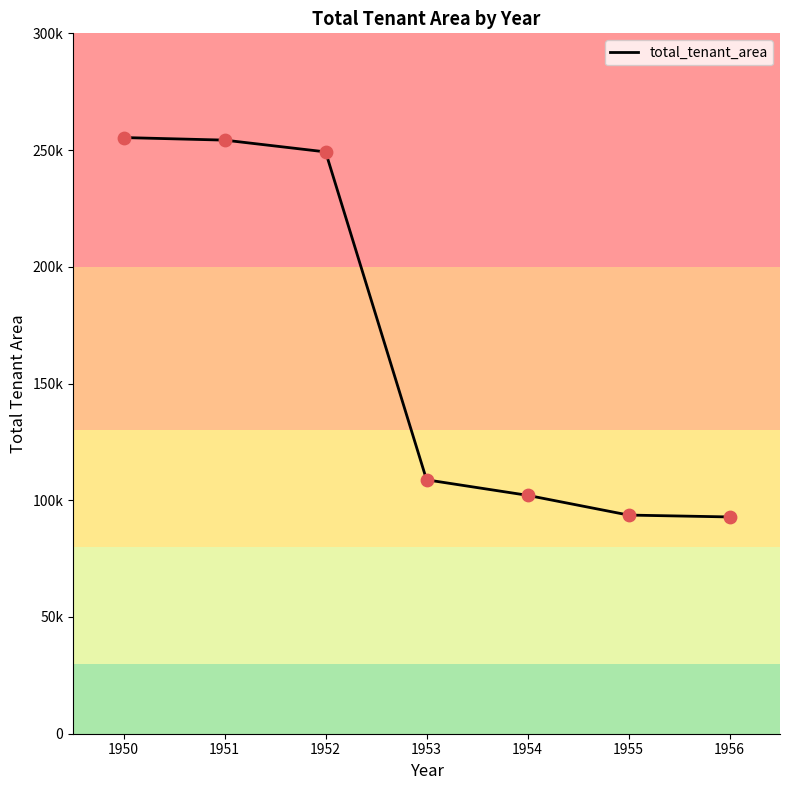

What is the ratio of the value at 1954 to the value at 1951?

0.4